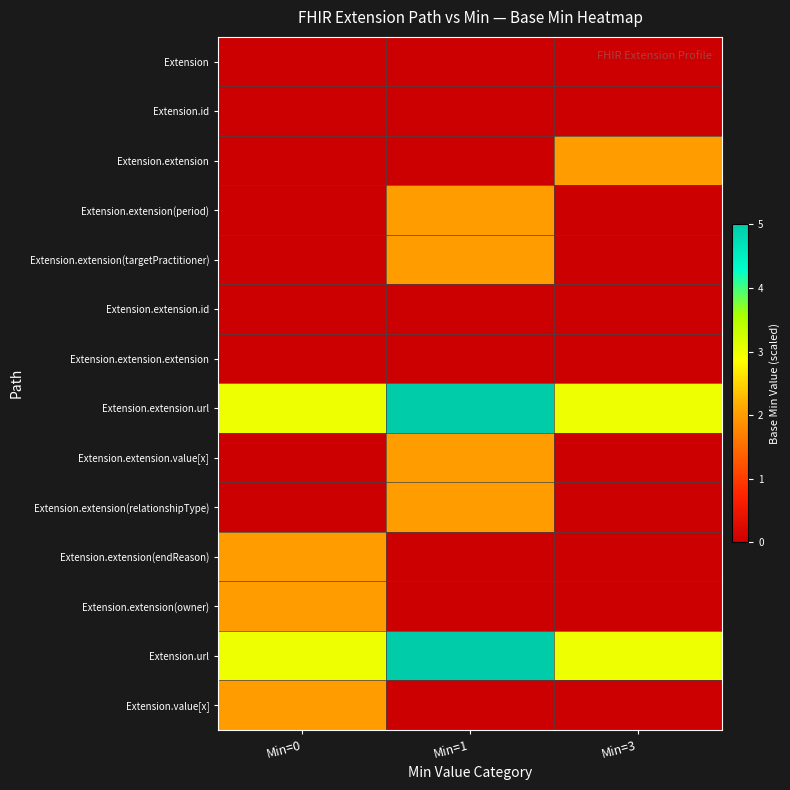

At how many categories does at least one series exceed 2?

3